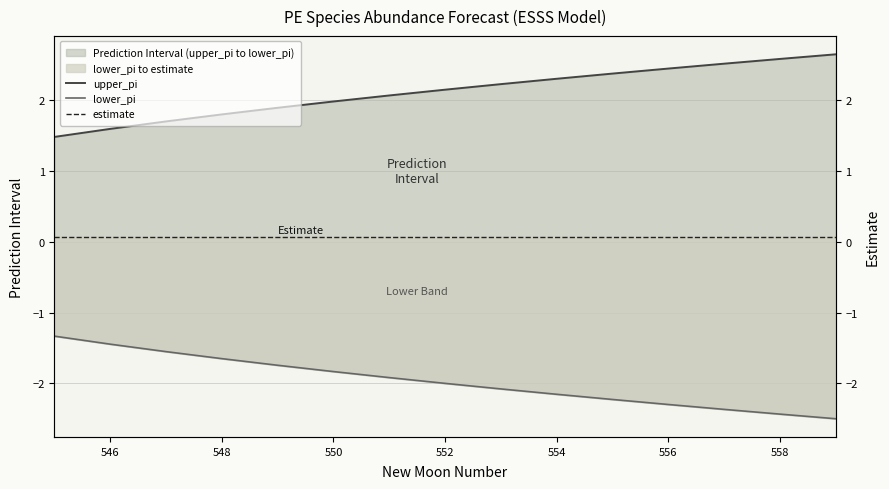

At which category is the sum across all series the highest?

546